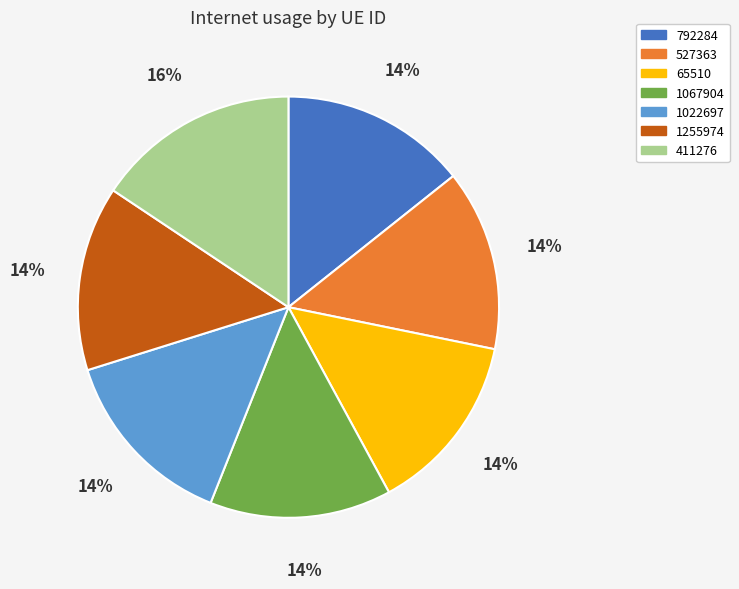

Is it true that 1255974 is 2% of the pie?

False